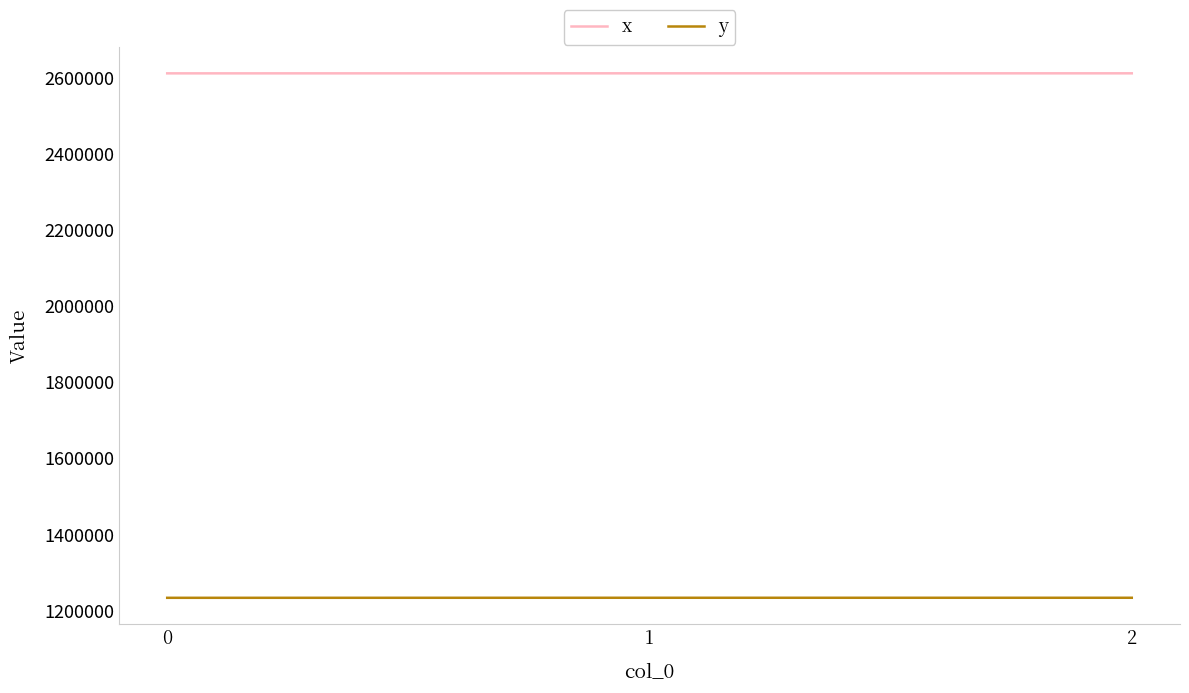

Is the value of y at 2 greater than the value of x at 2?

No